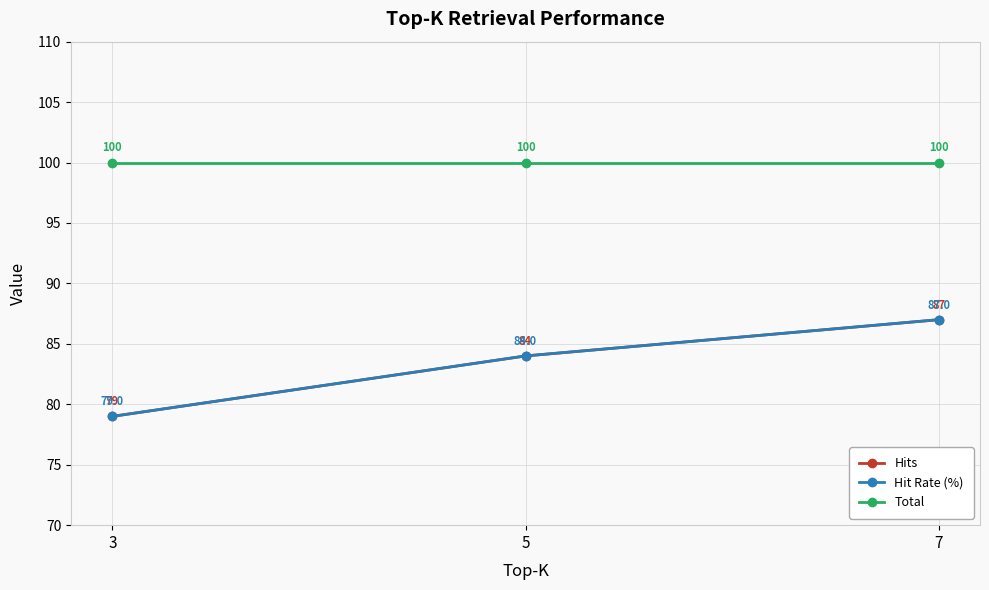

Is it true that Total equals 56 at 7?

False